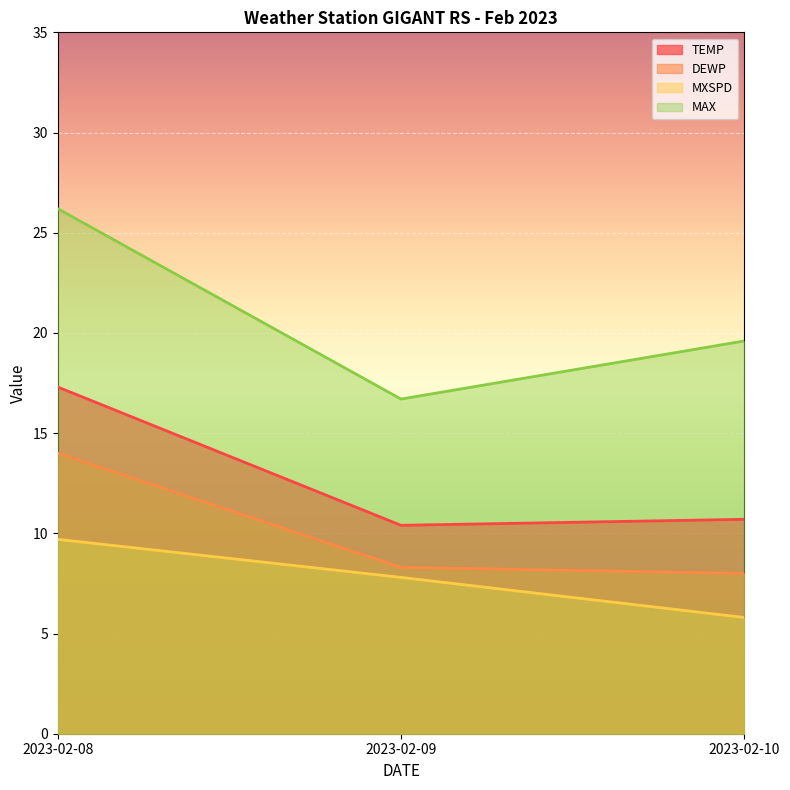

Where is MAX nearest to the value 21?

2023-02-10